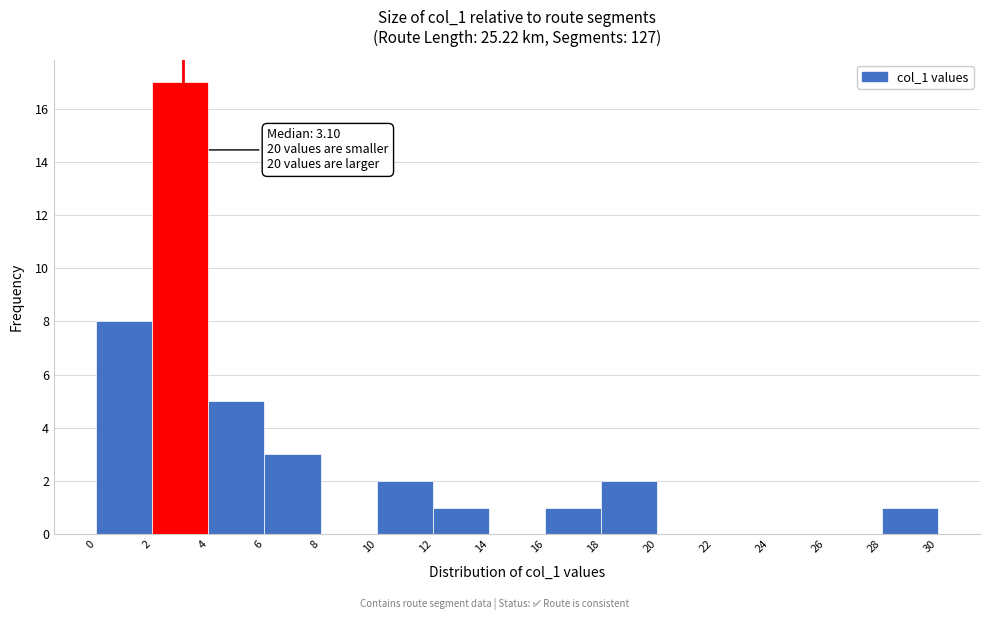

Over which range of the x-axis is the bar tallest?

2 to 4